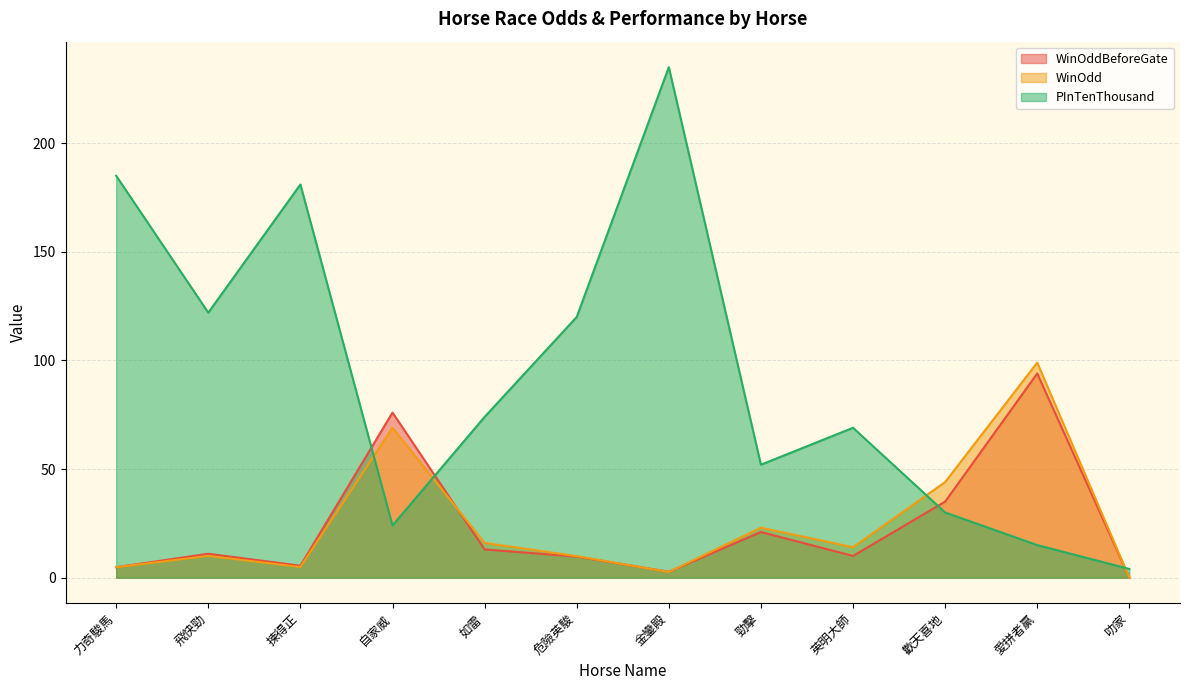

What is the label of the 11th point from the right?

飛快勁